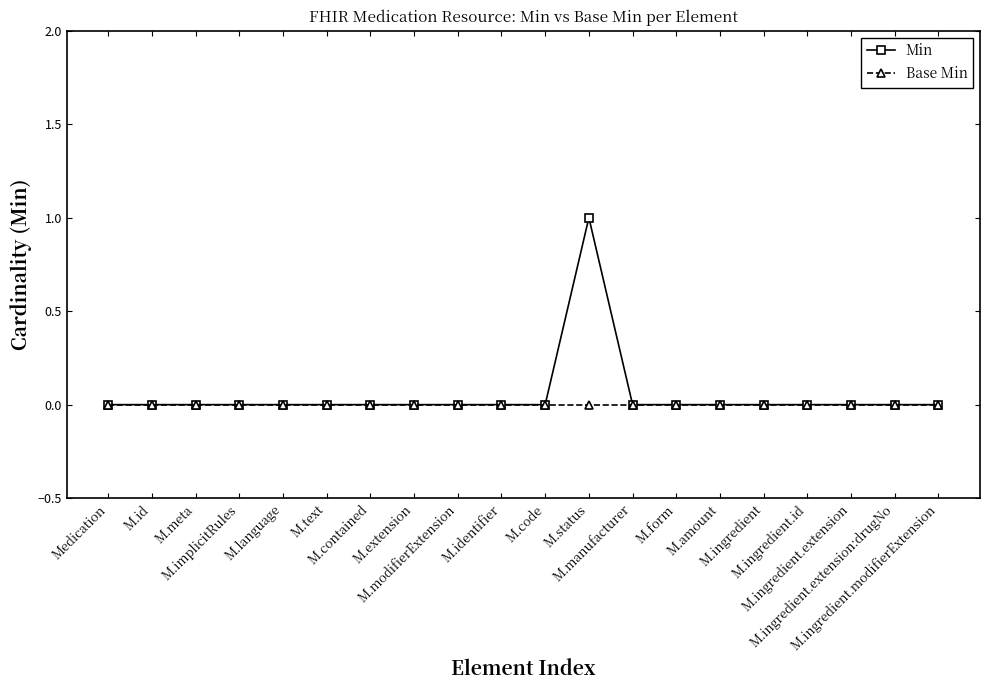

The Base Min series shows 0 at M.implicitRules. True or false?

True